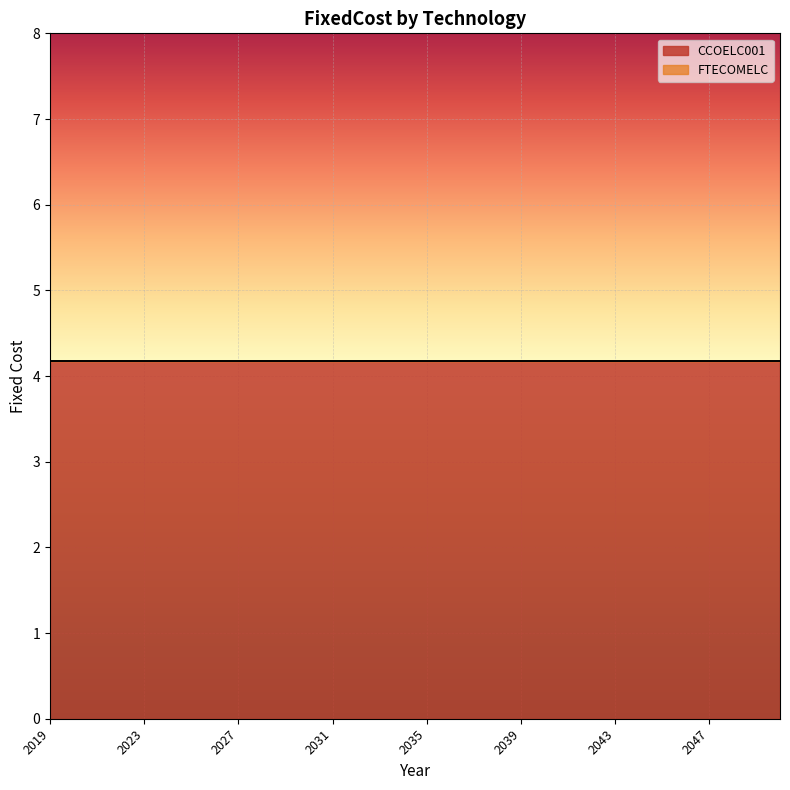

How many lines are shown in the chart?

2